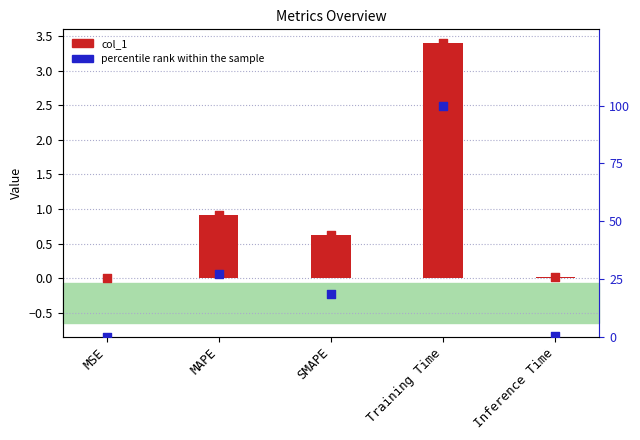

At how many categories does at least one series exceed 8?

3